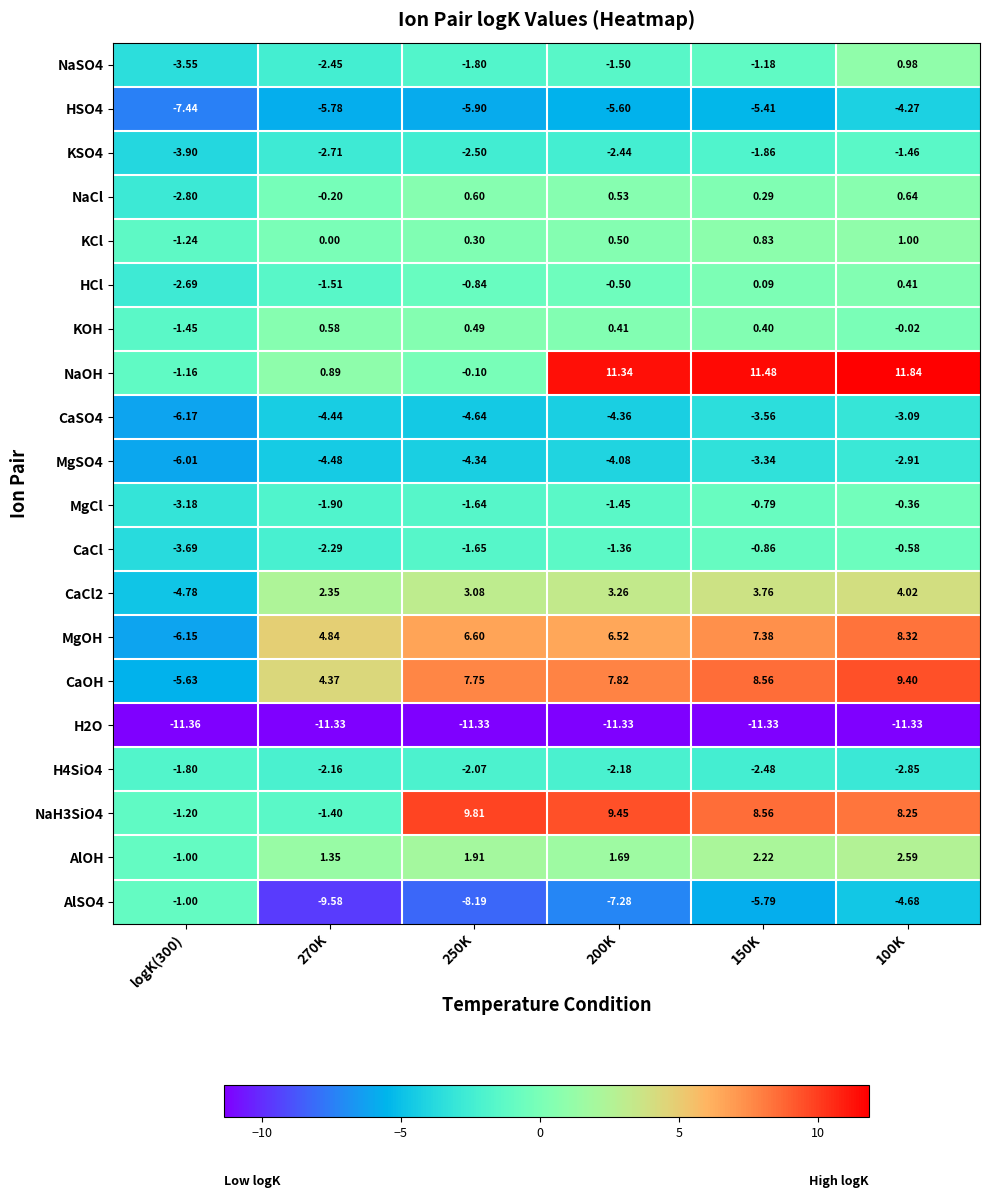

How many series are shown in this chart?

20